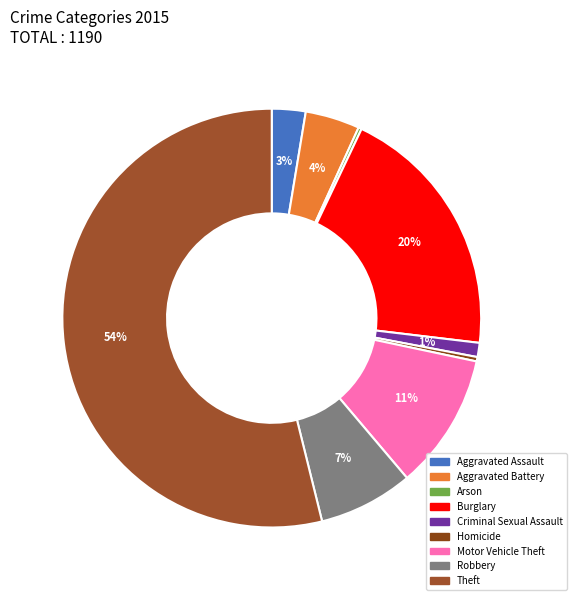

The Arson slice represents 0% of the pie. True or false?

True